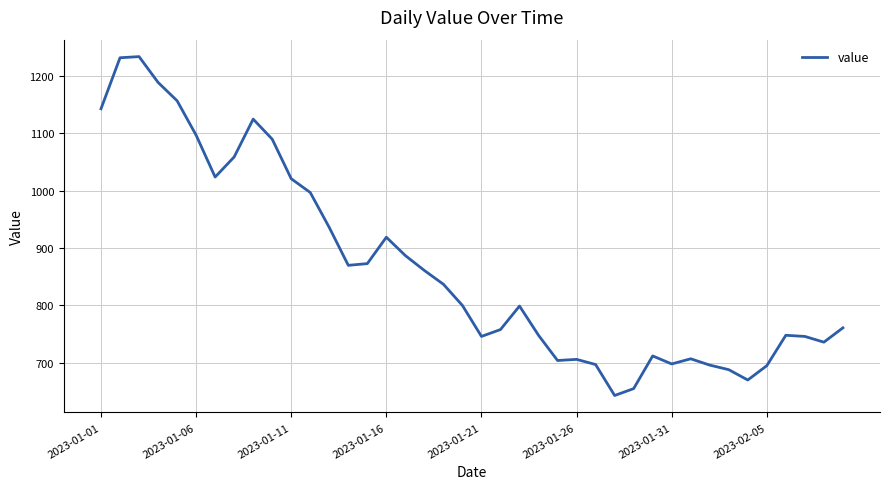

What is the greatest value displayed?

1234